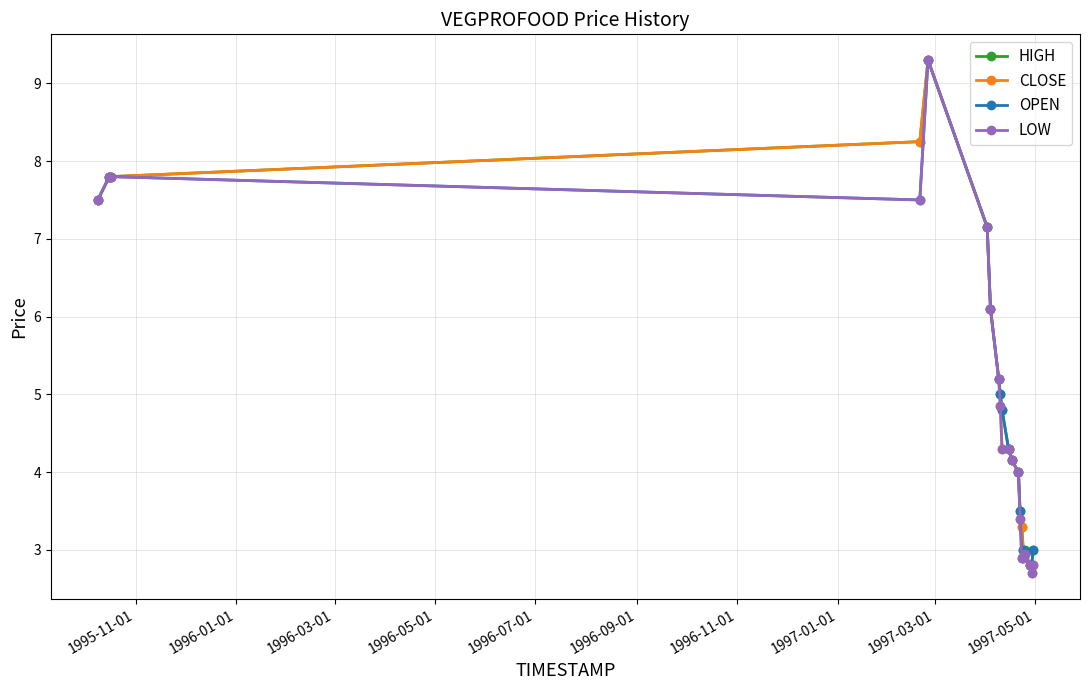

What is the value of the LOW point at the 20th from the left?

2.8